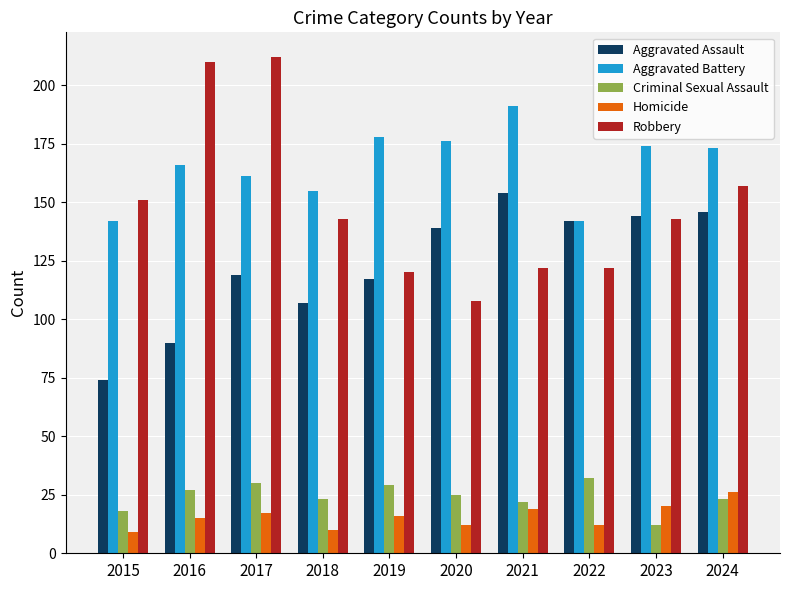

Where is Aggravated Assault nearest to the value 114?

2019